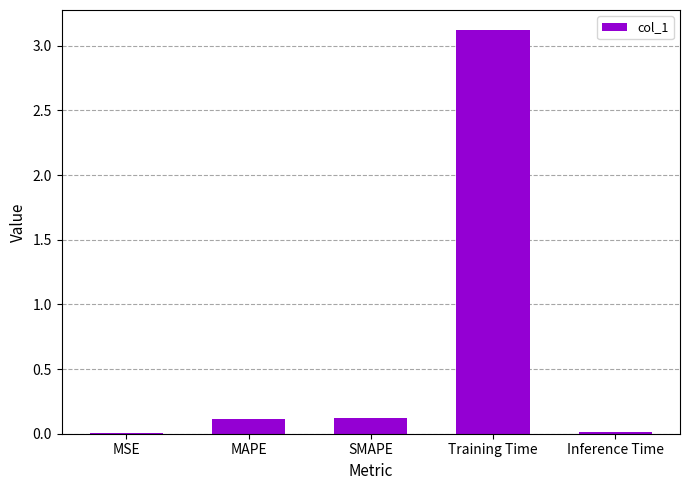

Between SMAPE and Training Time, which is larger?

Training Time